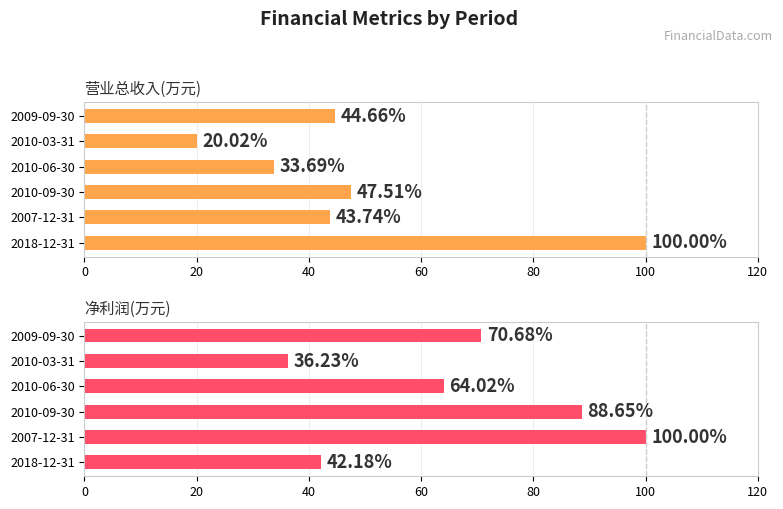

Rank the series at 2010-09-30 from highest to lowest value.

净利润(万元), 营业总收入(万元)